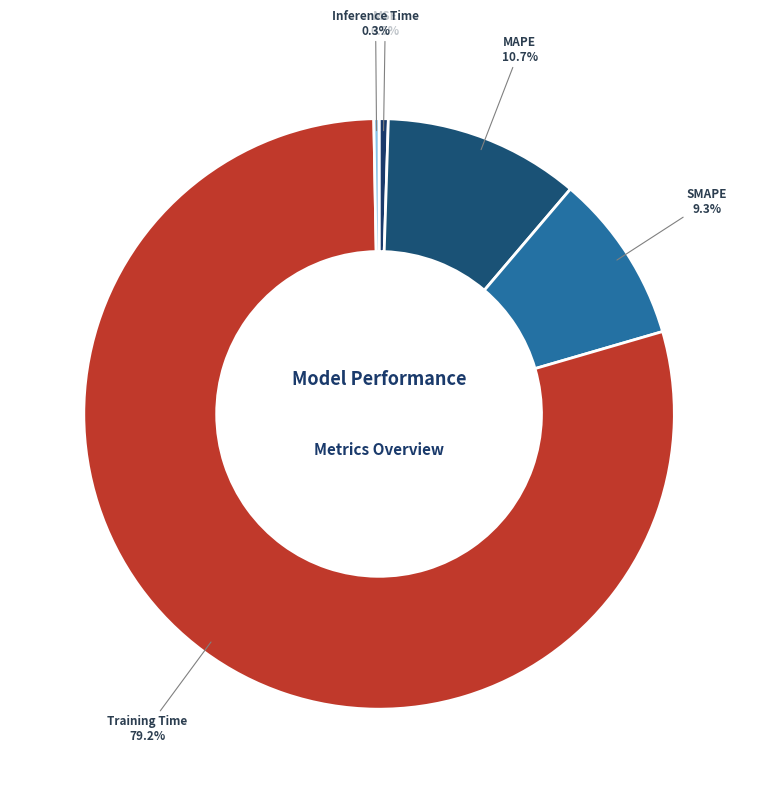

The SMAPE slice represents 3% of the pie. True or false?

False